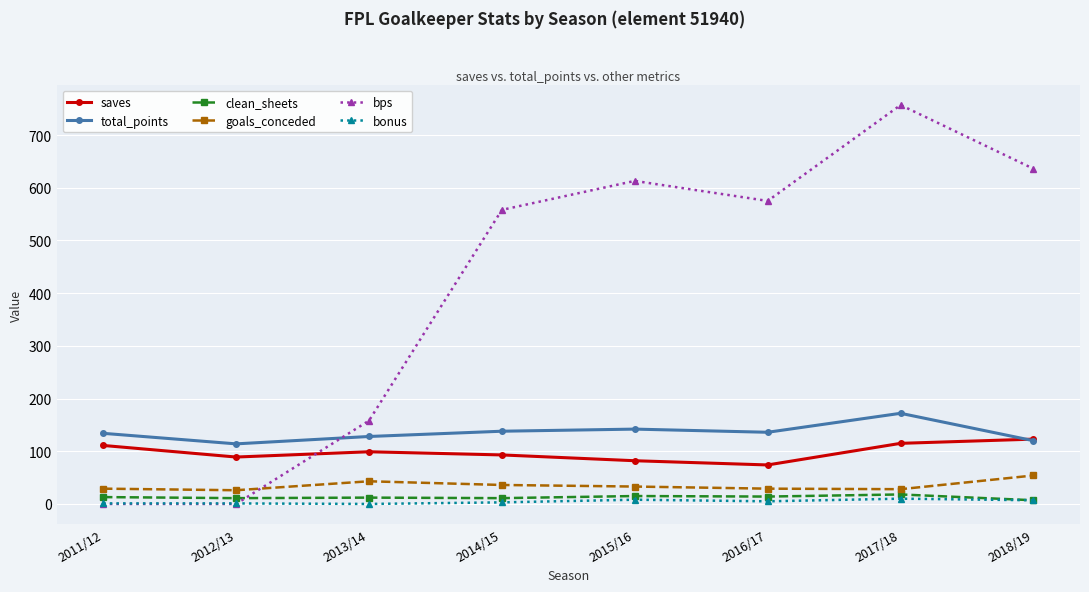

What is the average value of the clean_sheets series?

13